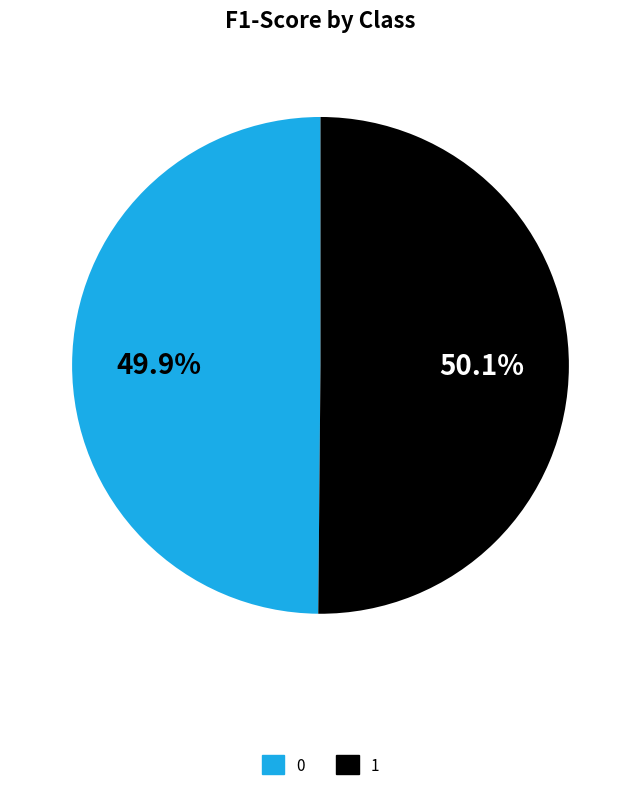

To the nearest percent, what portion does 1 represent?

50%